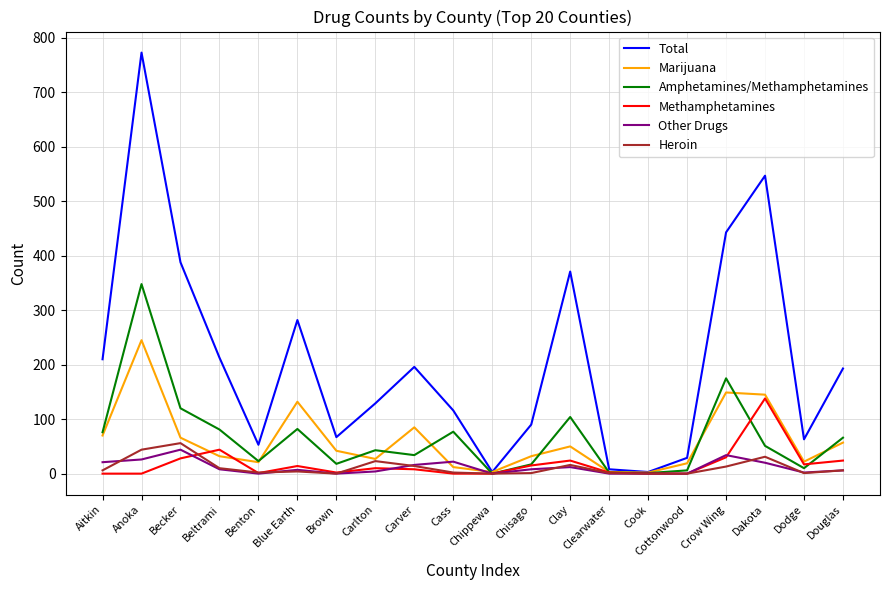

At how many categories does at least one series exceed 273?

6